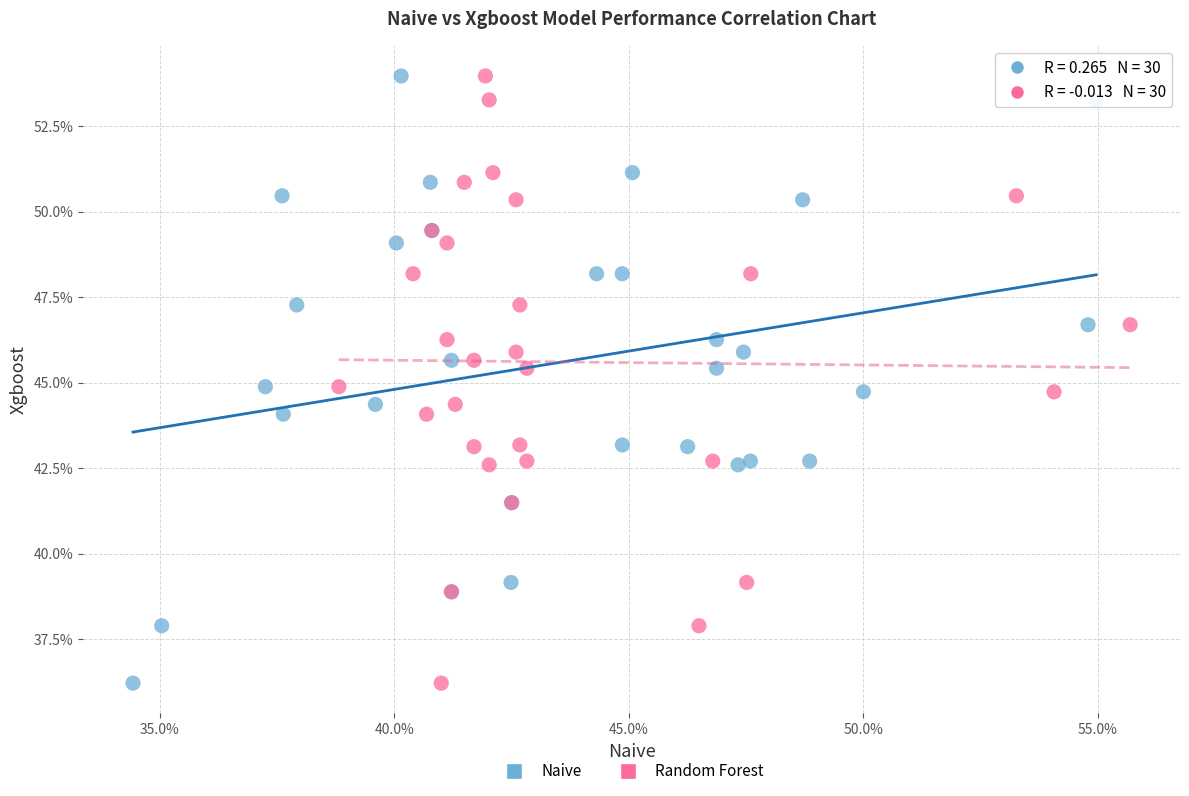

What are all the series names shown in the legend?

Naive, Random Forest